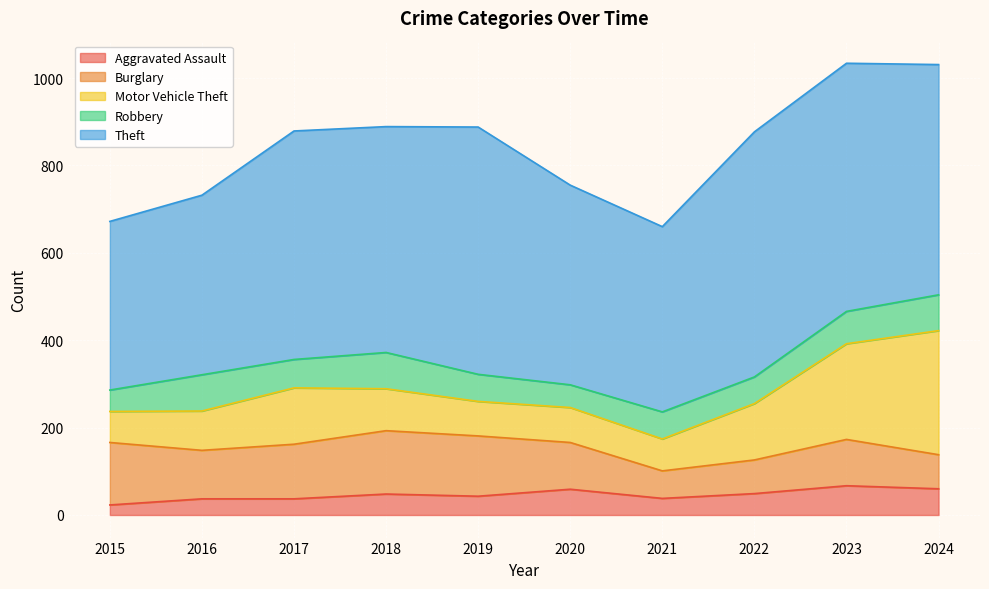

At which category is the sum across all series the highest?

2023